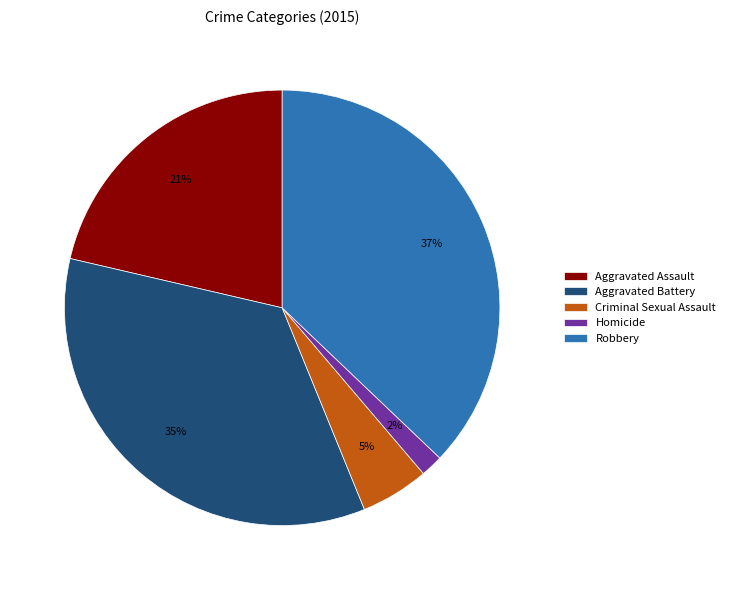

To the nearest percent, what percentage of the pie is Robbery?

37%